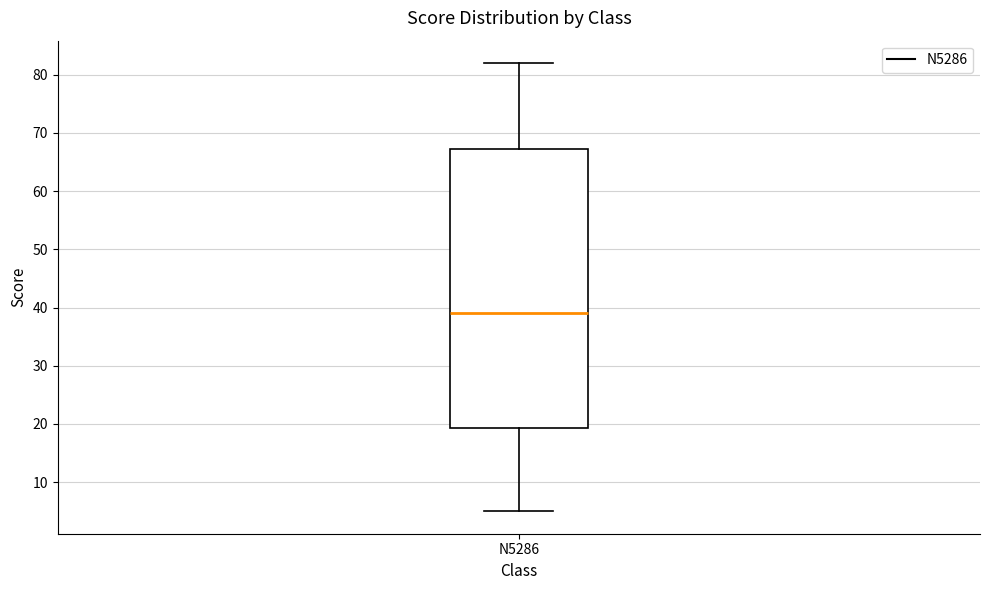

Transcribe this box plot: give where the median line is, the range the box spans, and where the two whiskers end, as read against the y-axis. The values are not printed on the chart, so give them approximately, as read against the axis.

median 39, box 19 to 67, whiskers 5 to 82